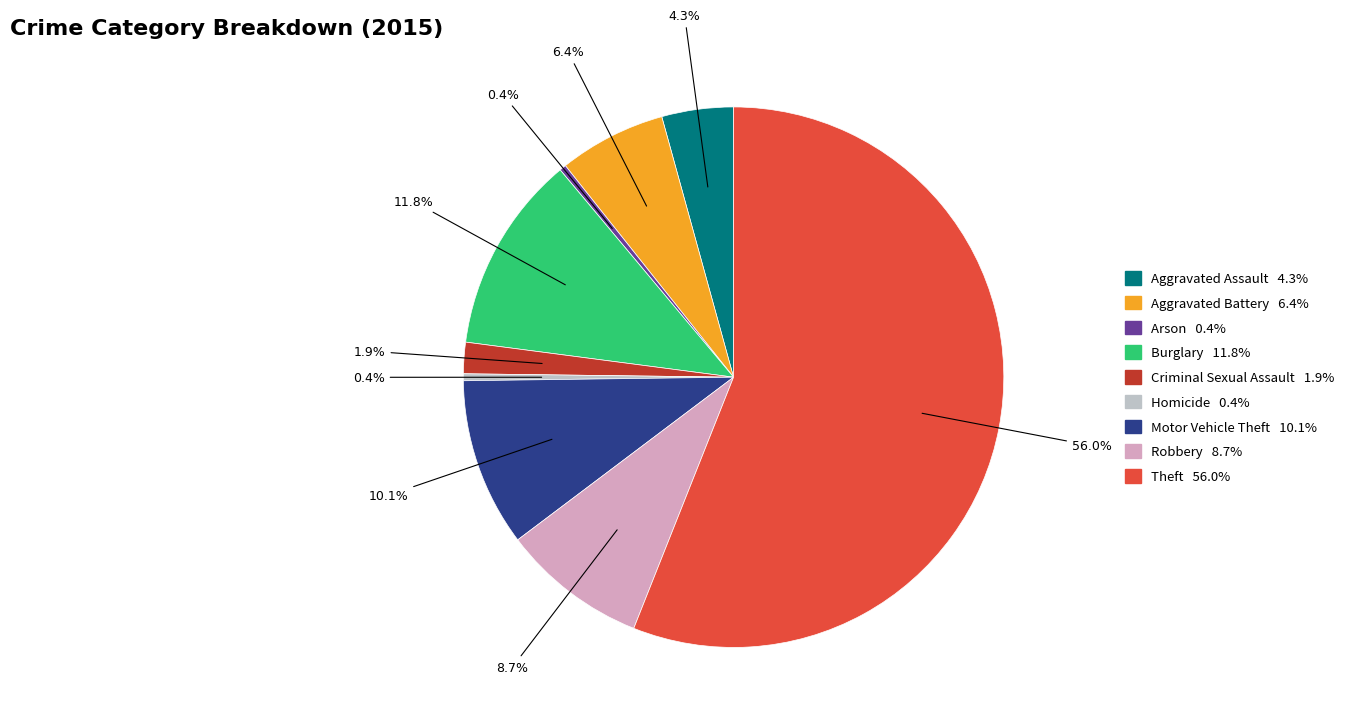

Is it true that Homicide is 7% of the pie?

False